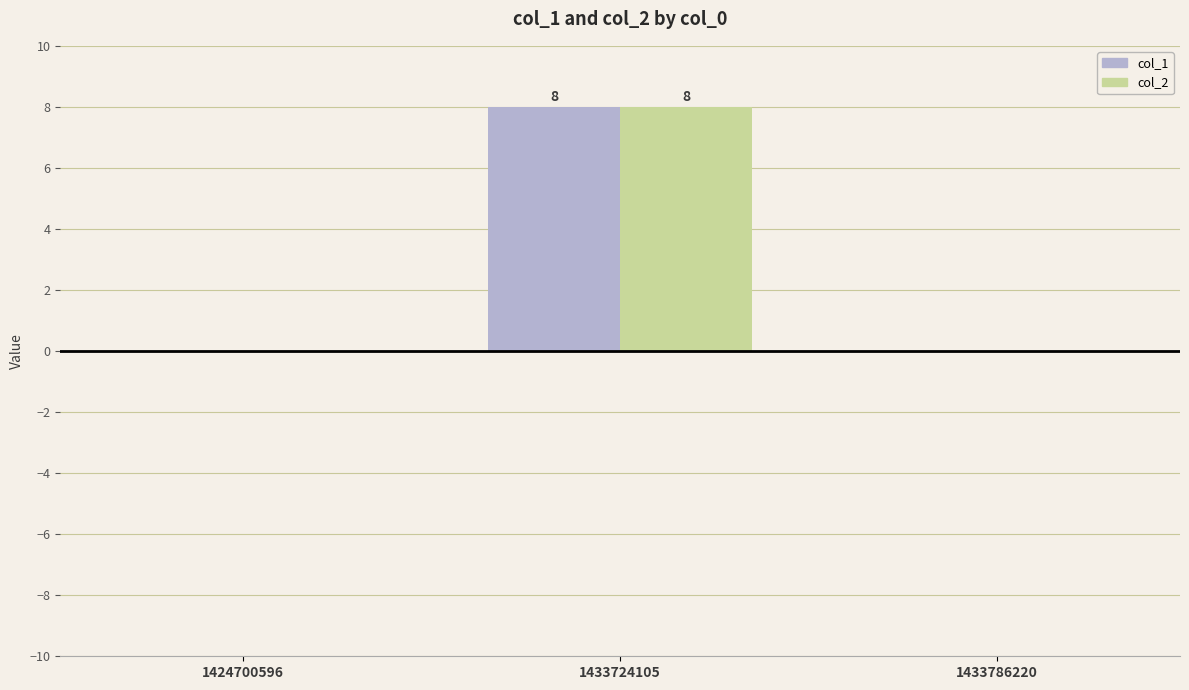

The col_2 series shows 0 at 1424700596. True or false?

True